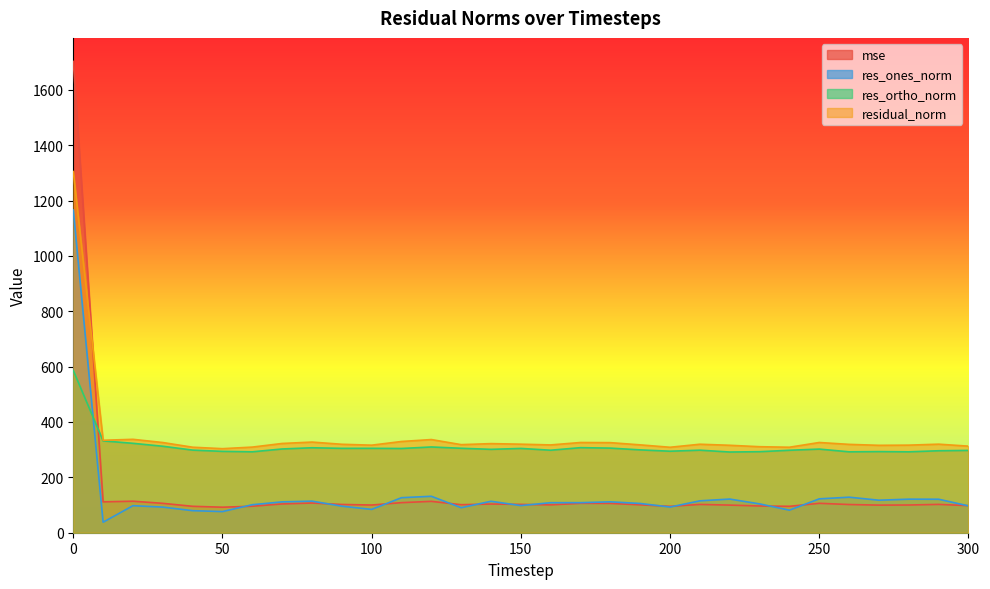

At how many categories does at least one series exceed 933?

1